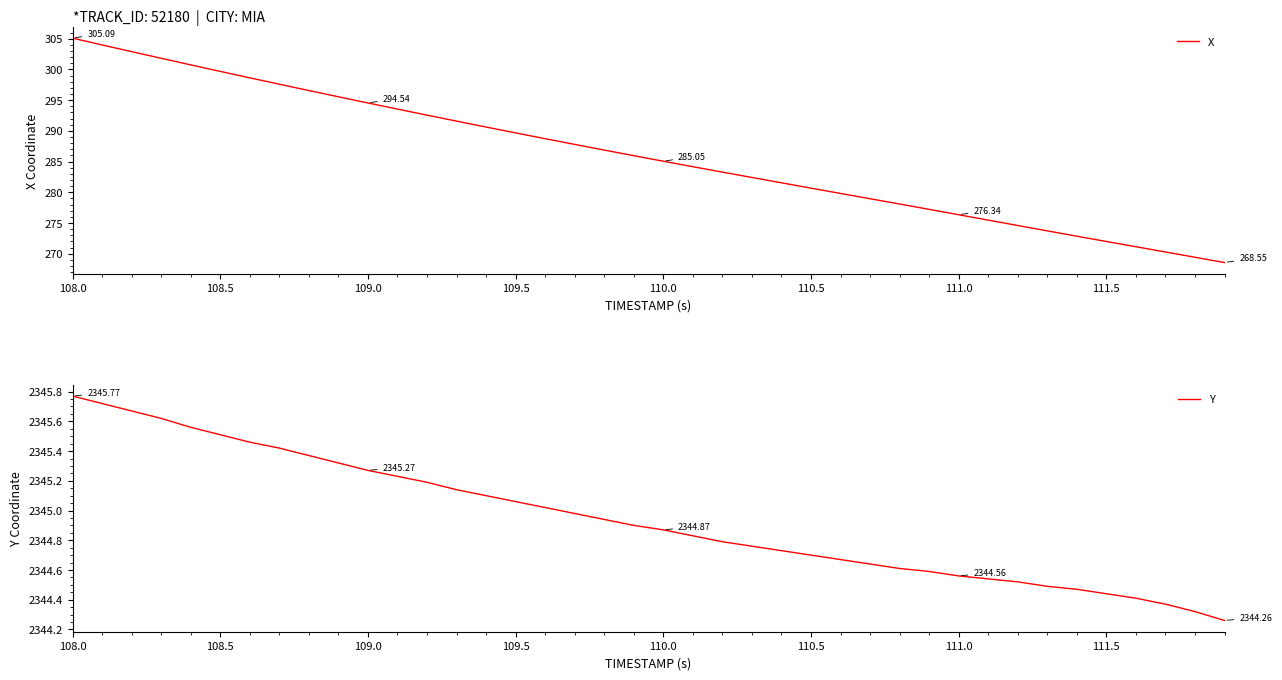

True or false: Y has more than 2 interior local peaks.

False